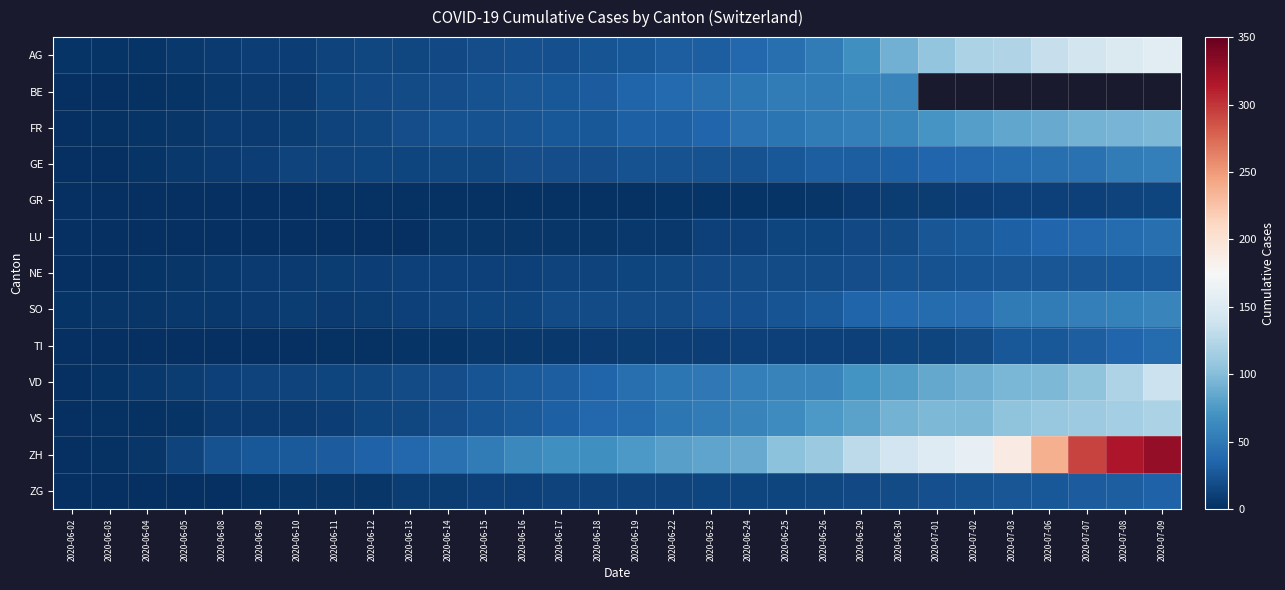

Which series has the largest total across all categories?

ZH